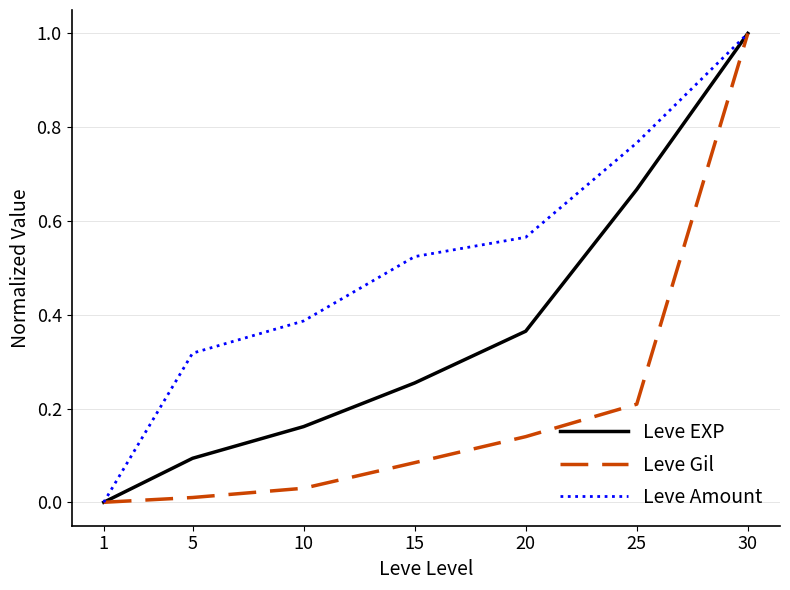

Is it true that Leve Gil equals 0.0 at 15?

False